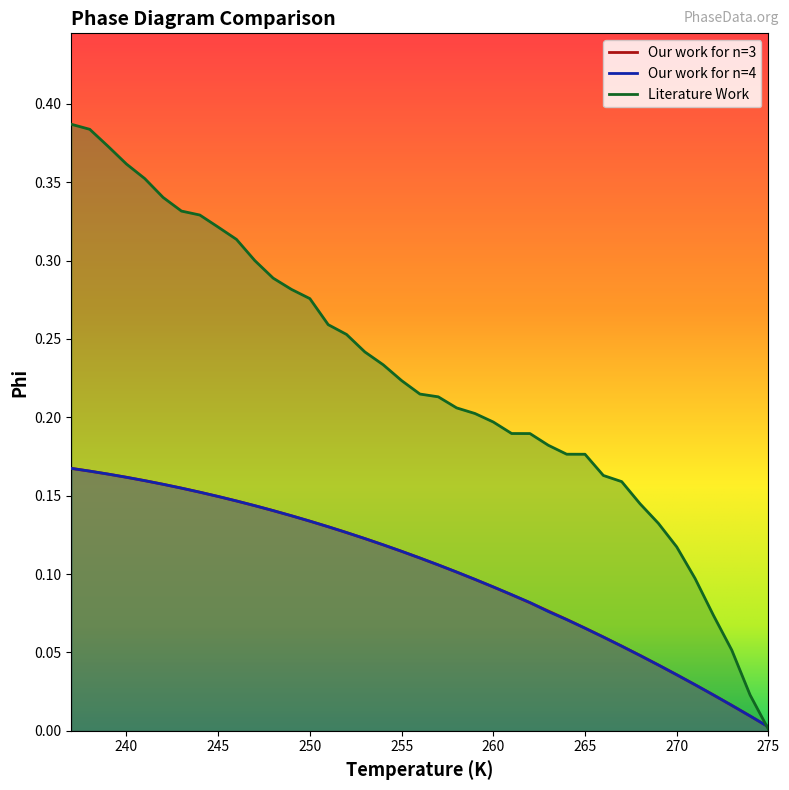

Which series has the largest total across all categories?

Literature Work